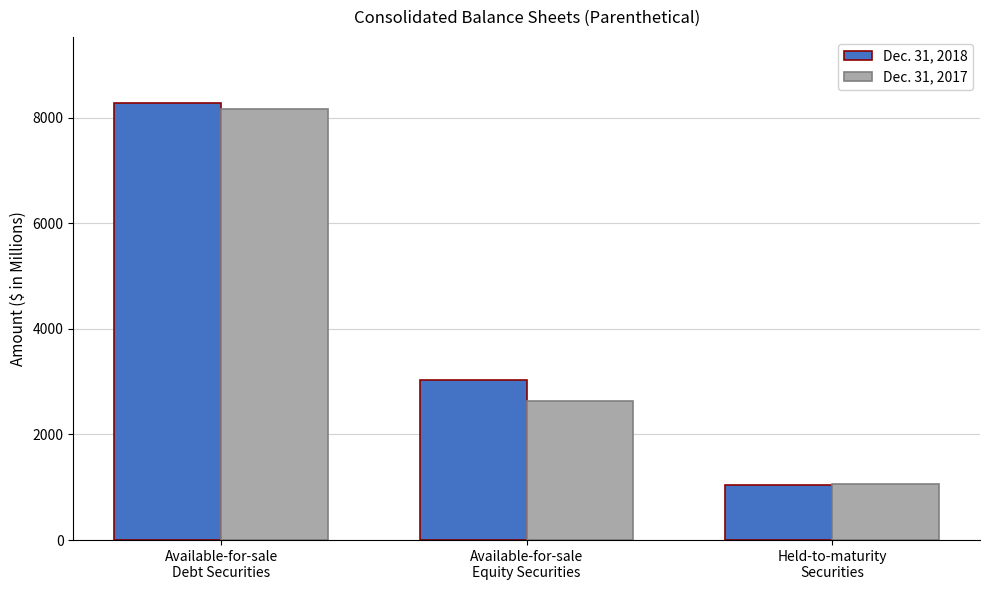

At Held-to-maturity
Securities, list the series in order from largest to smallest.

Dec. 31, 2017, Dec. 31, 2018